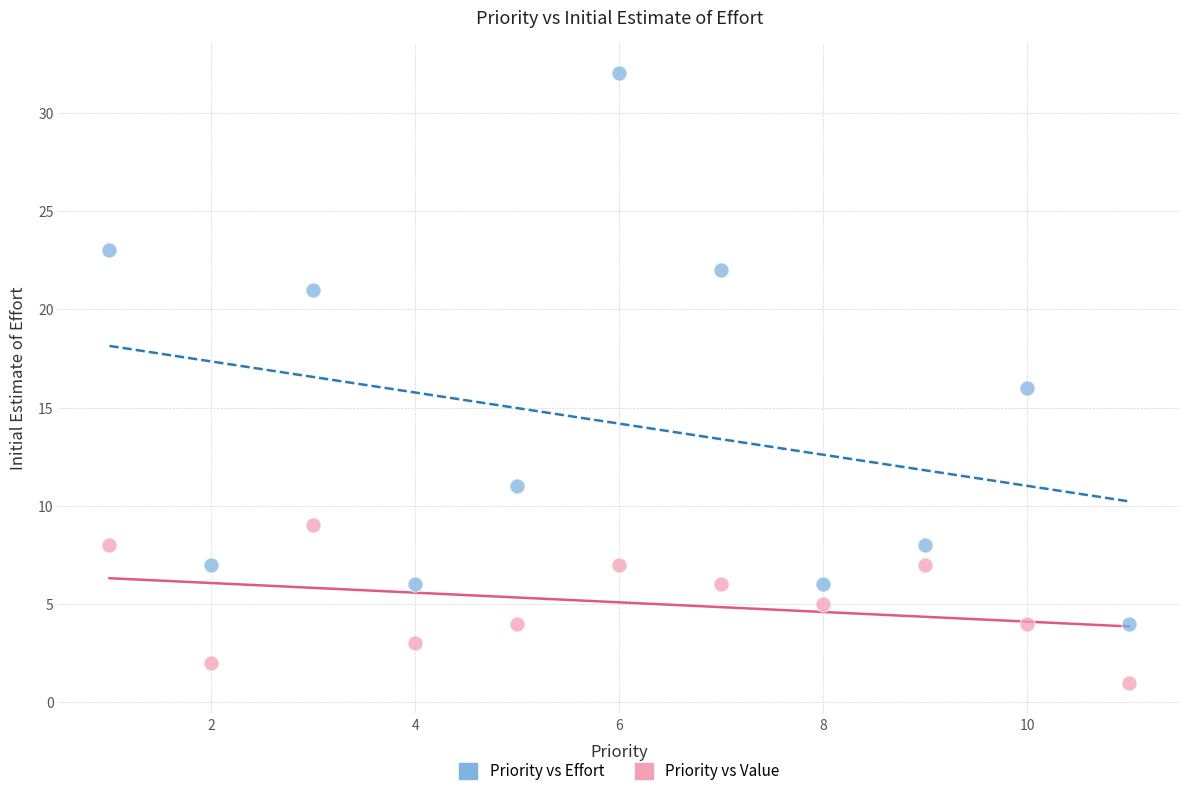

Across all data points, what is the range of Y values (max minus min)?

31